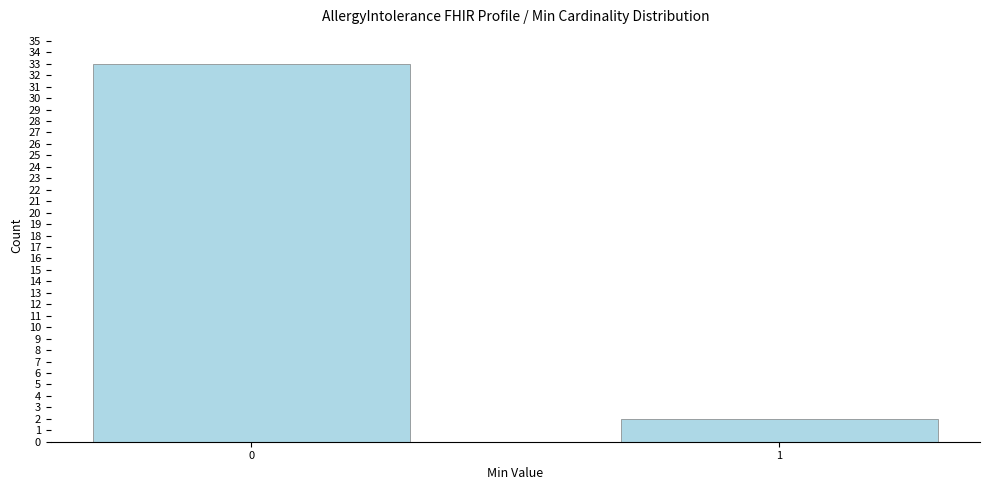

Reading right to left, extract all data points from this chart.

1=2	0=33